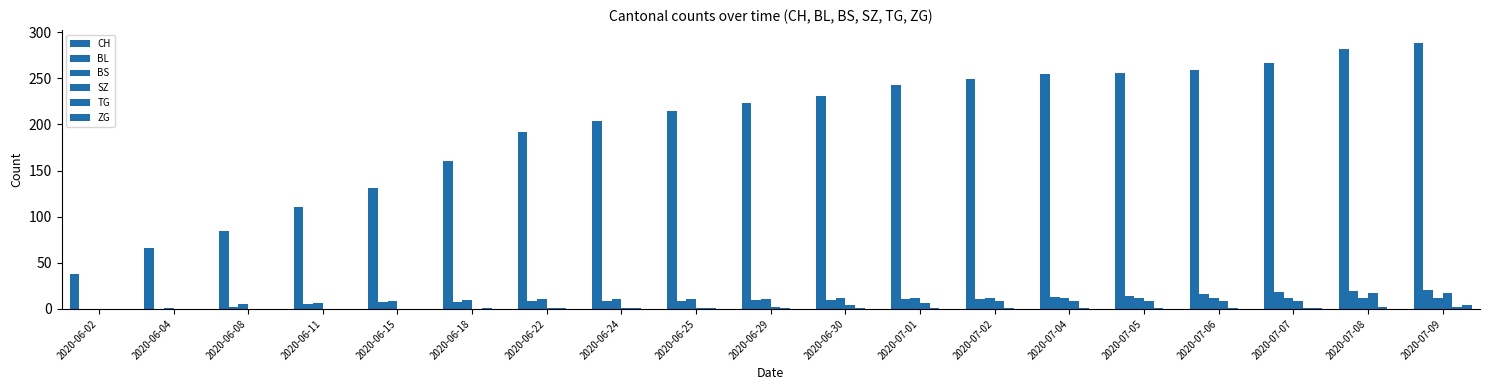

Count the number of categories in the chart.

19